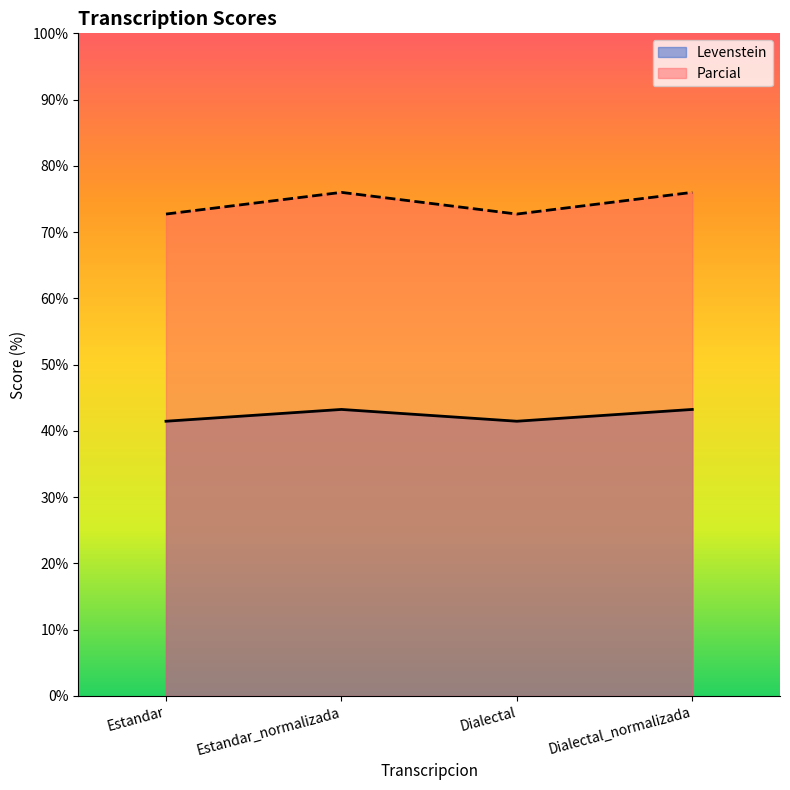

How many series are shown in this chart?

2